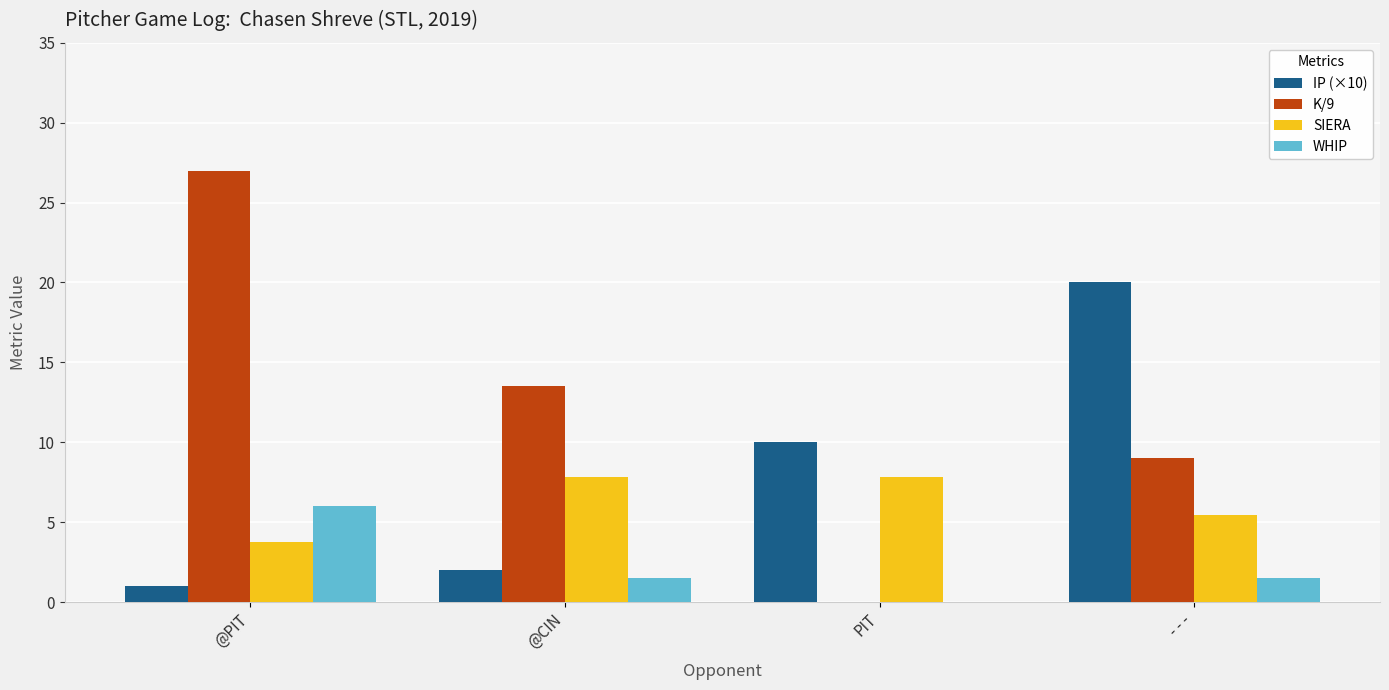

What is the sum of all SIERA values?

24.8